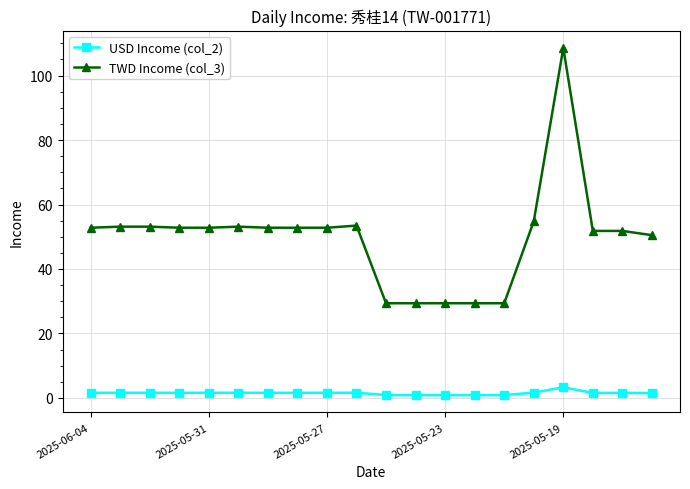

List the series in order of their overall mean, lowest first.

USD Income (col_2), TWD Income (col_3)